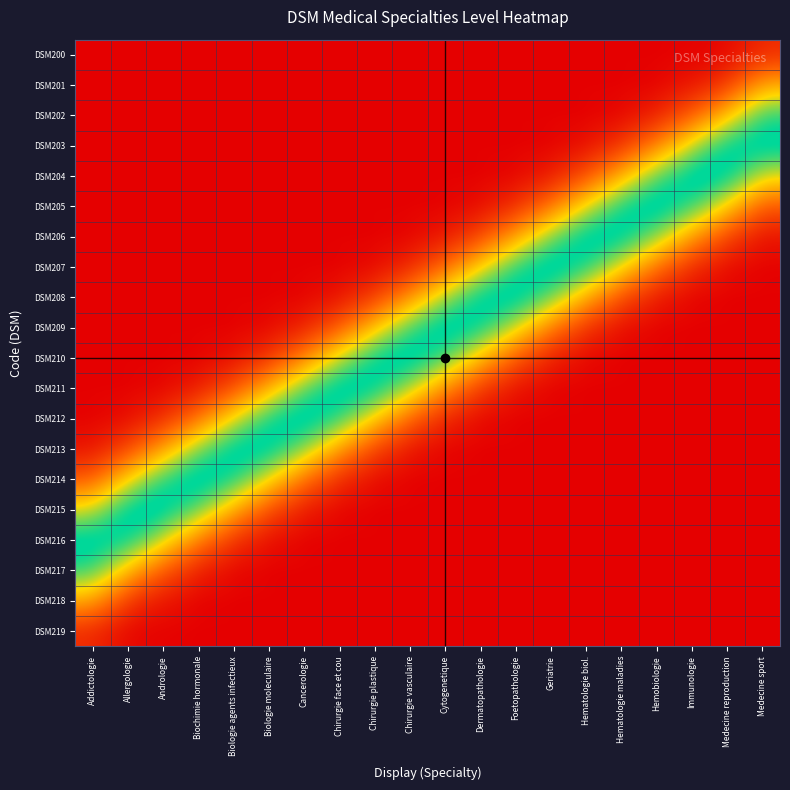

At how many categories does at least one series exceed 0?

20